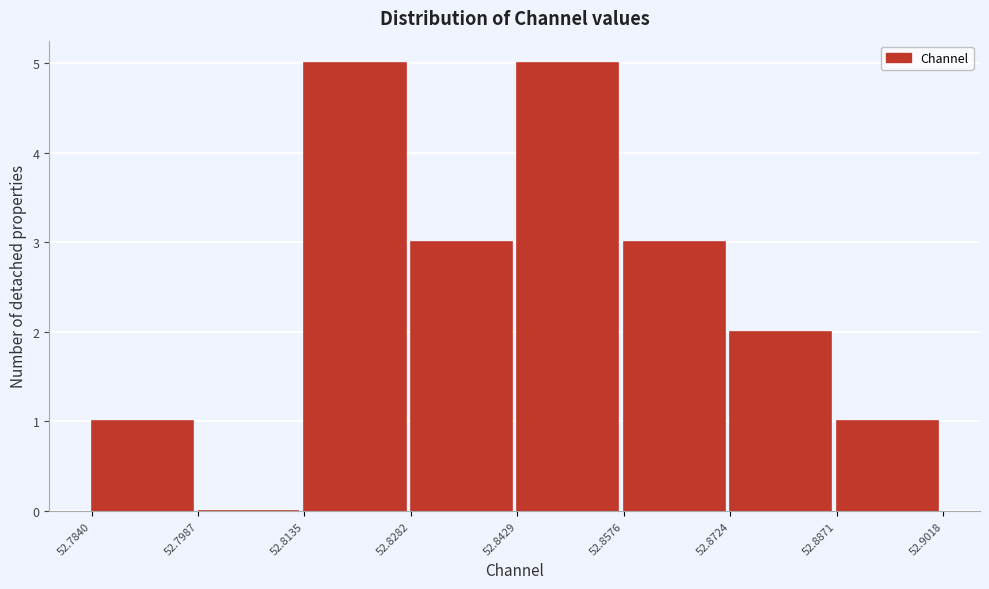

What is the height of the bar covering 52.8724 to 52.8871 on the x-axis? The values are not printed on the chart, so give them approximately, as read against the axis.

2